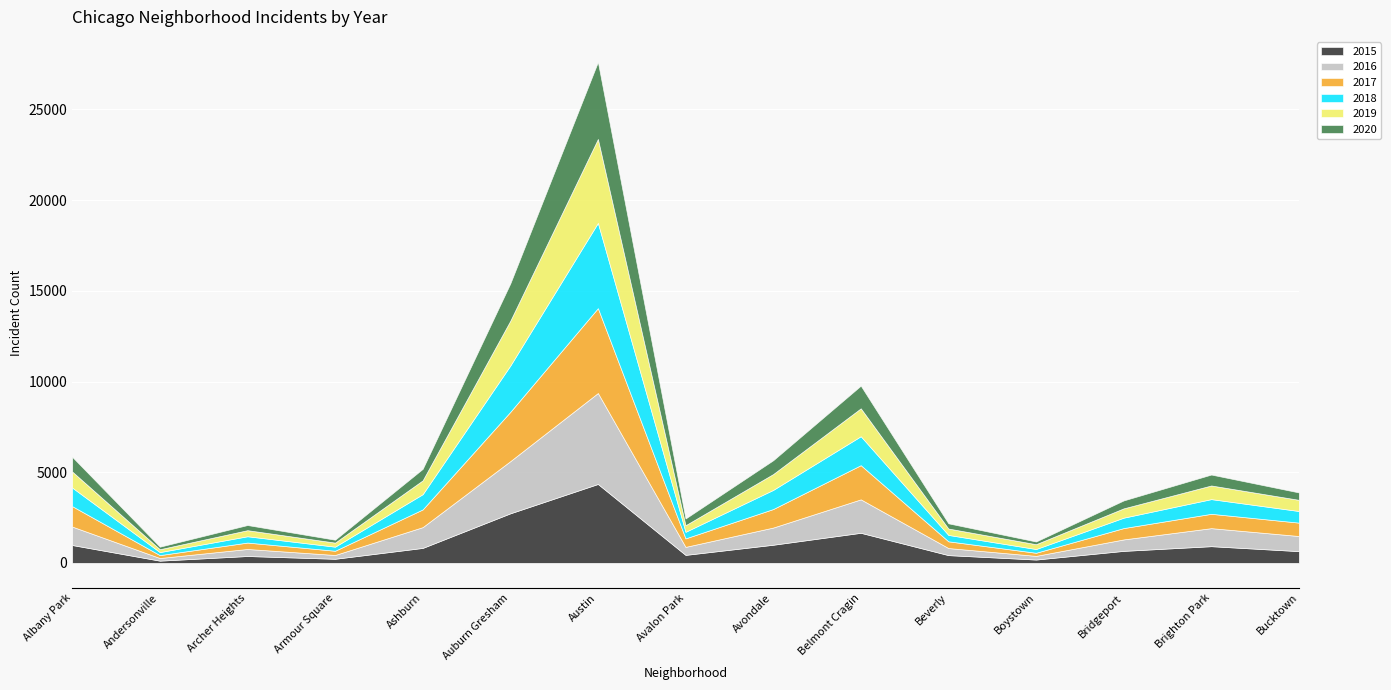

In 2016, how many points are higher than both neighbors (excluding endpoints)?

4